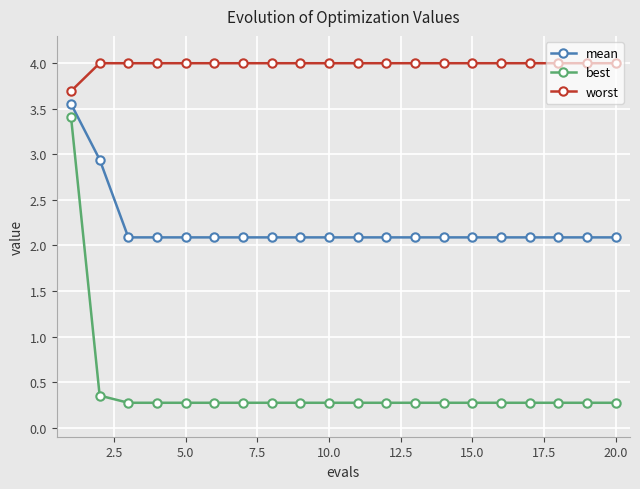

What is the minimum value shown in the chart?

0.3